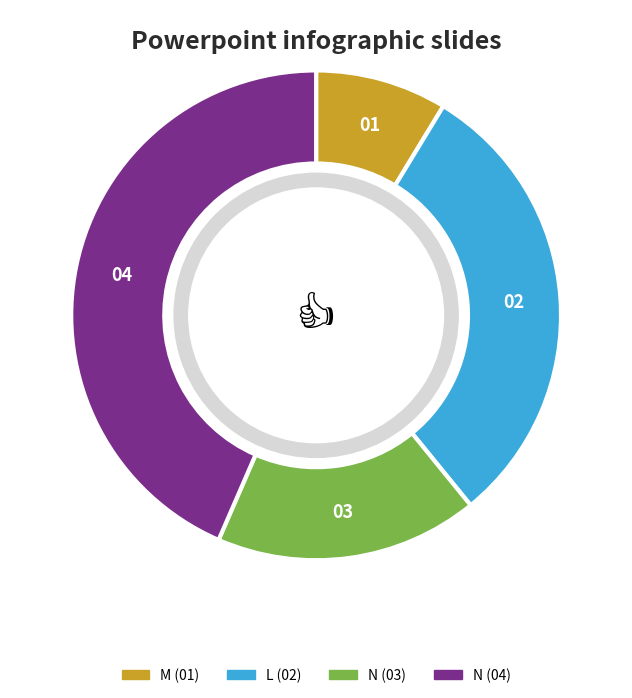

True or false: N (04) accounts for 49% of the total.

False